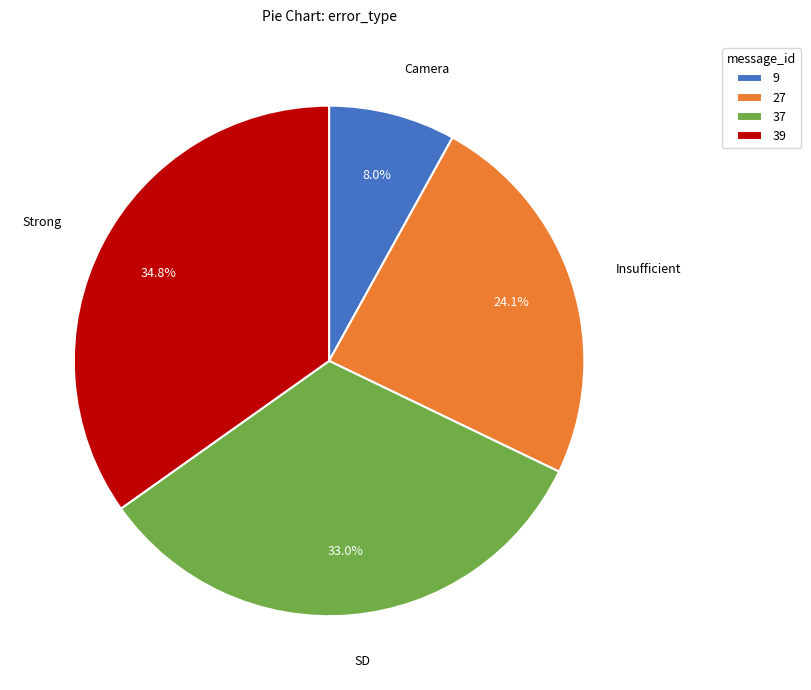

Rank the categories by value from highest to lowest.

39, 37, 27, 9